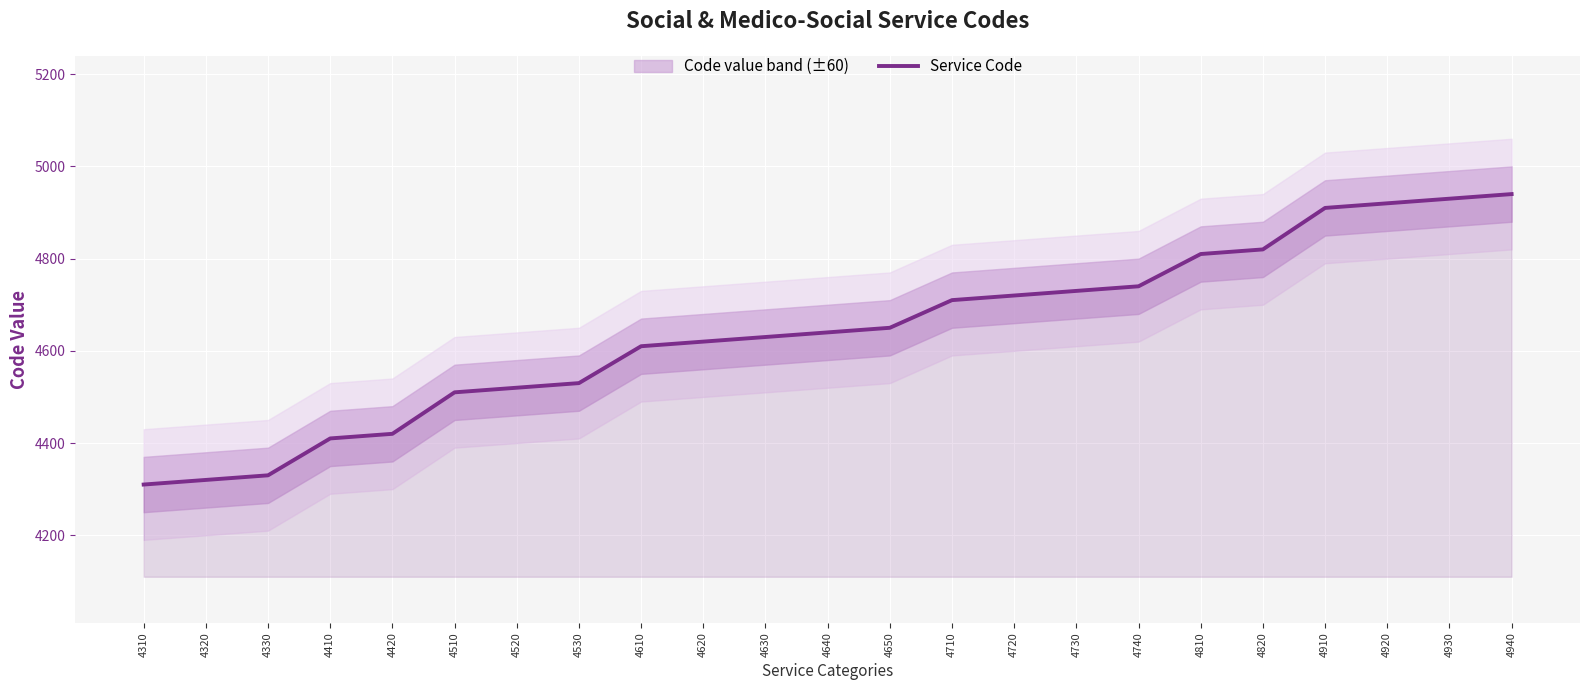

Which has a higher value, 4920 or 4730?

4920